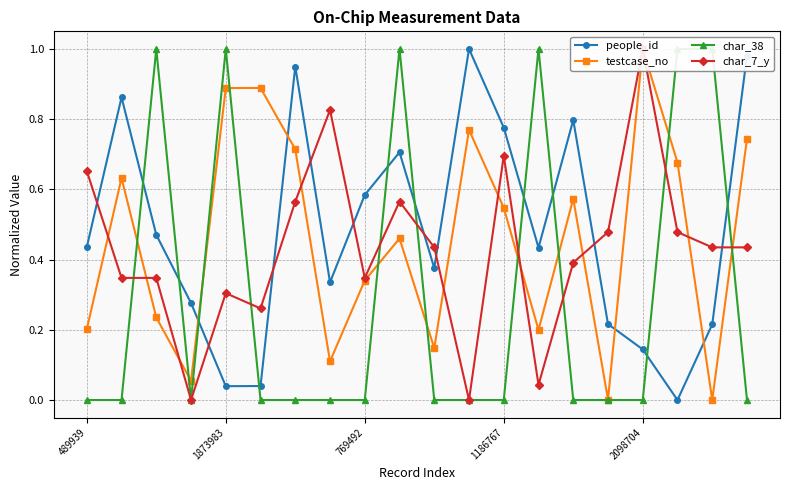

Which series changed the most between 9 and 18?

people_id